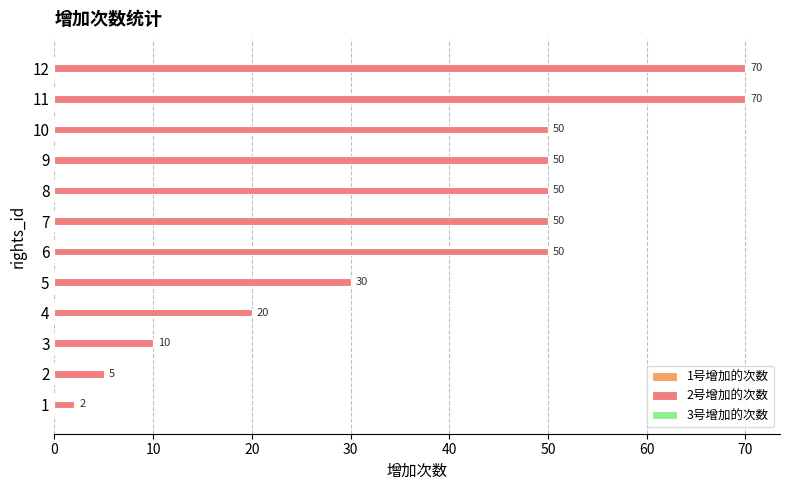

How many bars are there in total?

12